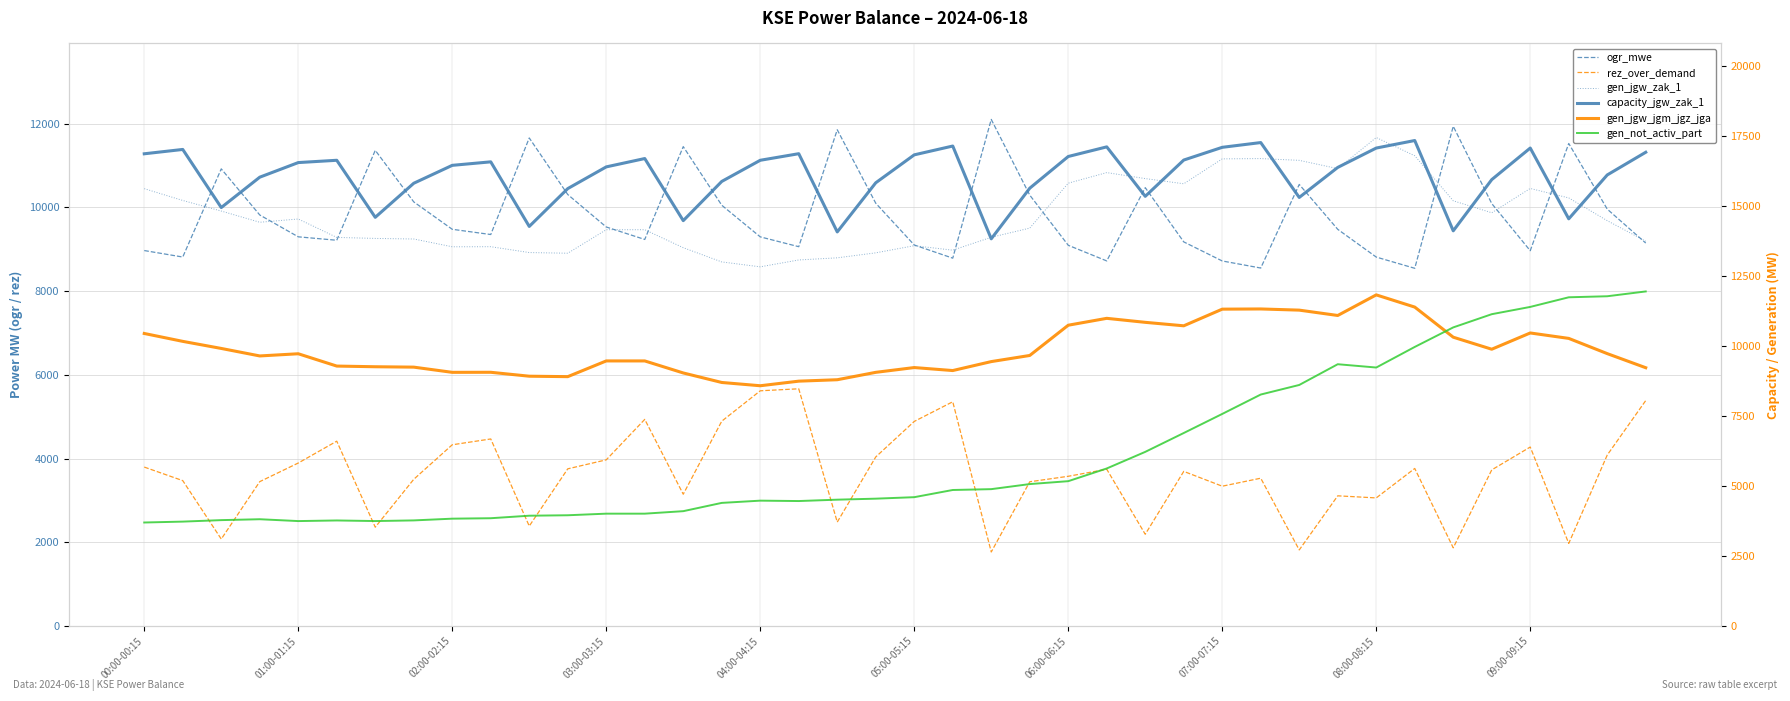

The value of ogr_mwe at 10 is 19108. True or false?

False